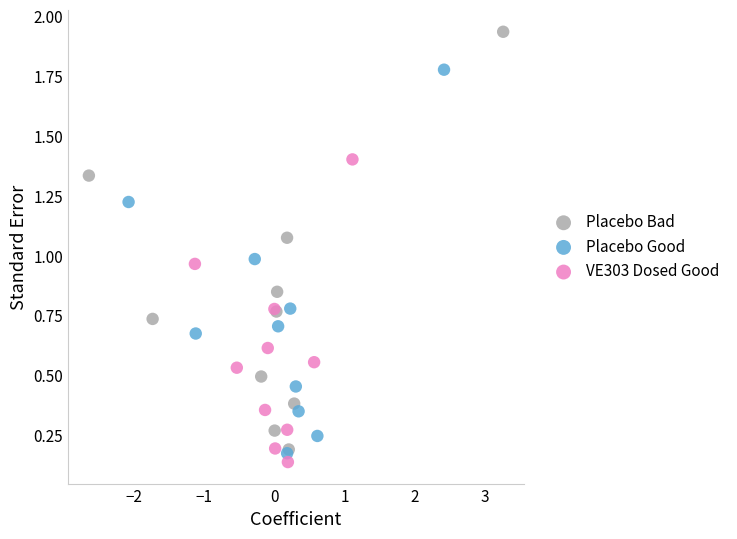

Which series reaches the maximum Y coordinate?

Placebo Bad